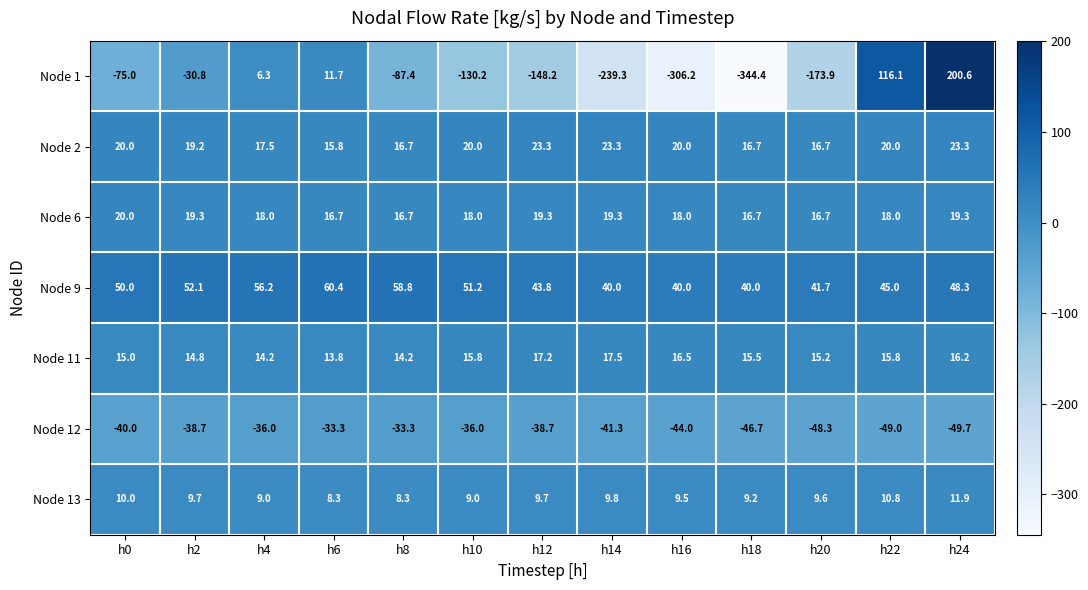

What is the average value of the Node 11 series?

15.5